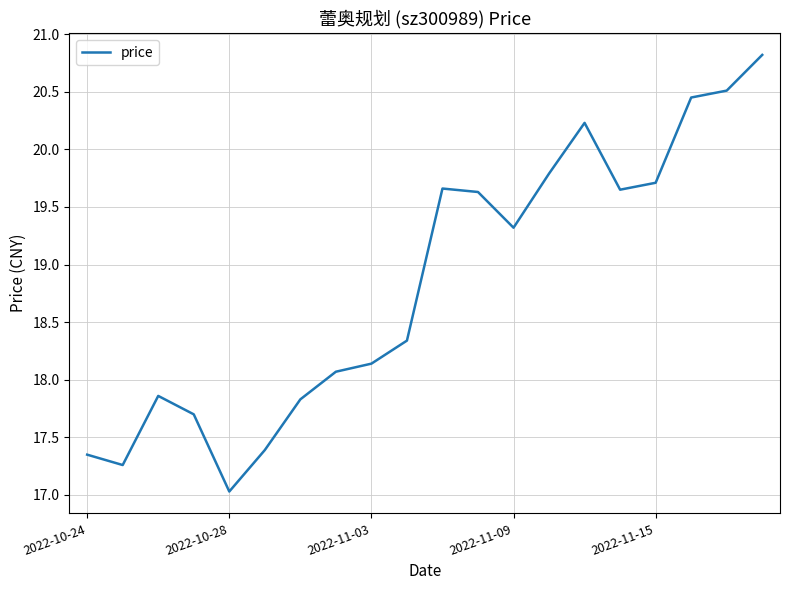

What is the maximum value shown in the chart?

20.8